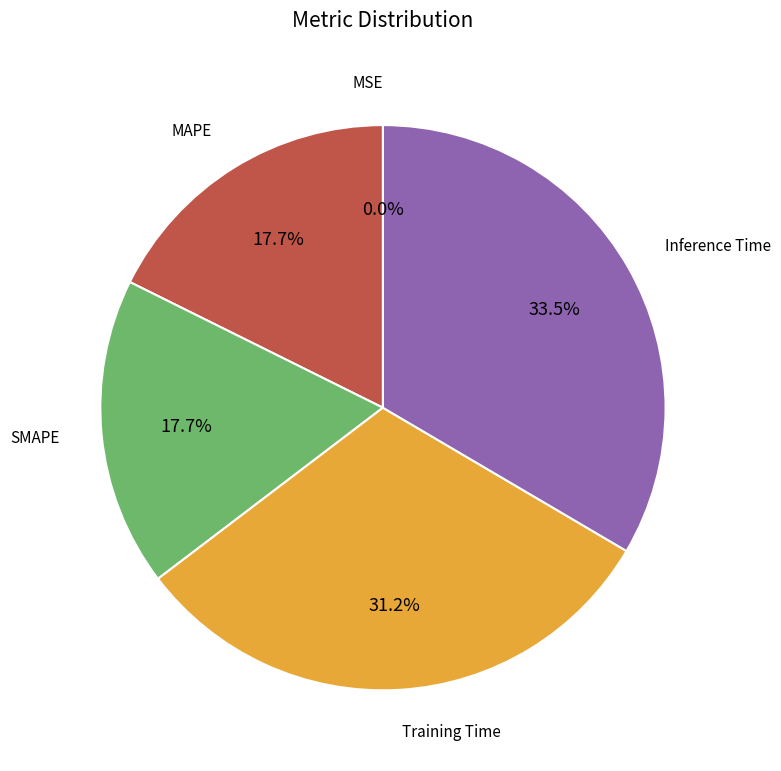

Does any single category account for the majority?

No